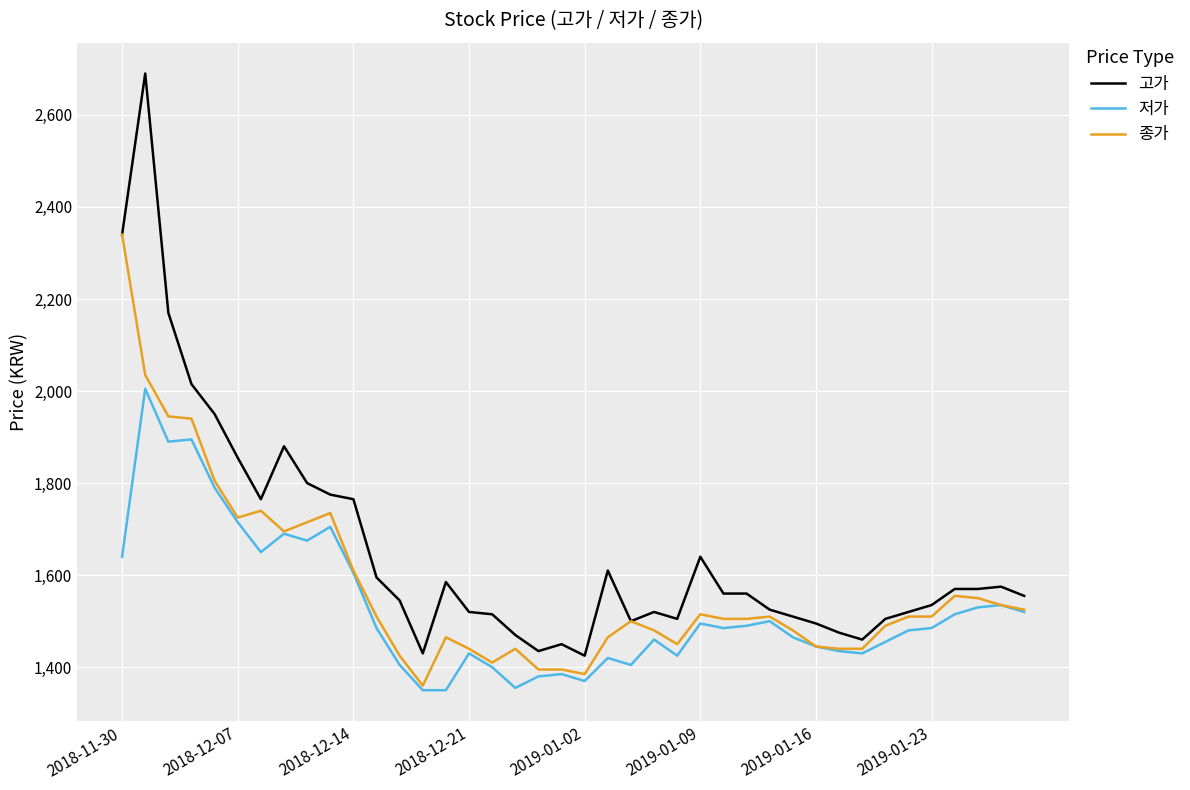

What is the sum of all 종가 values?

62920